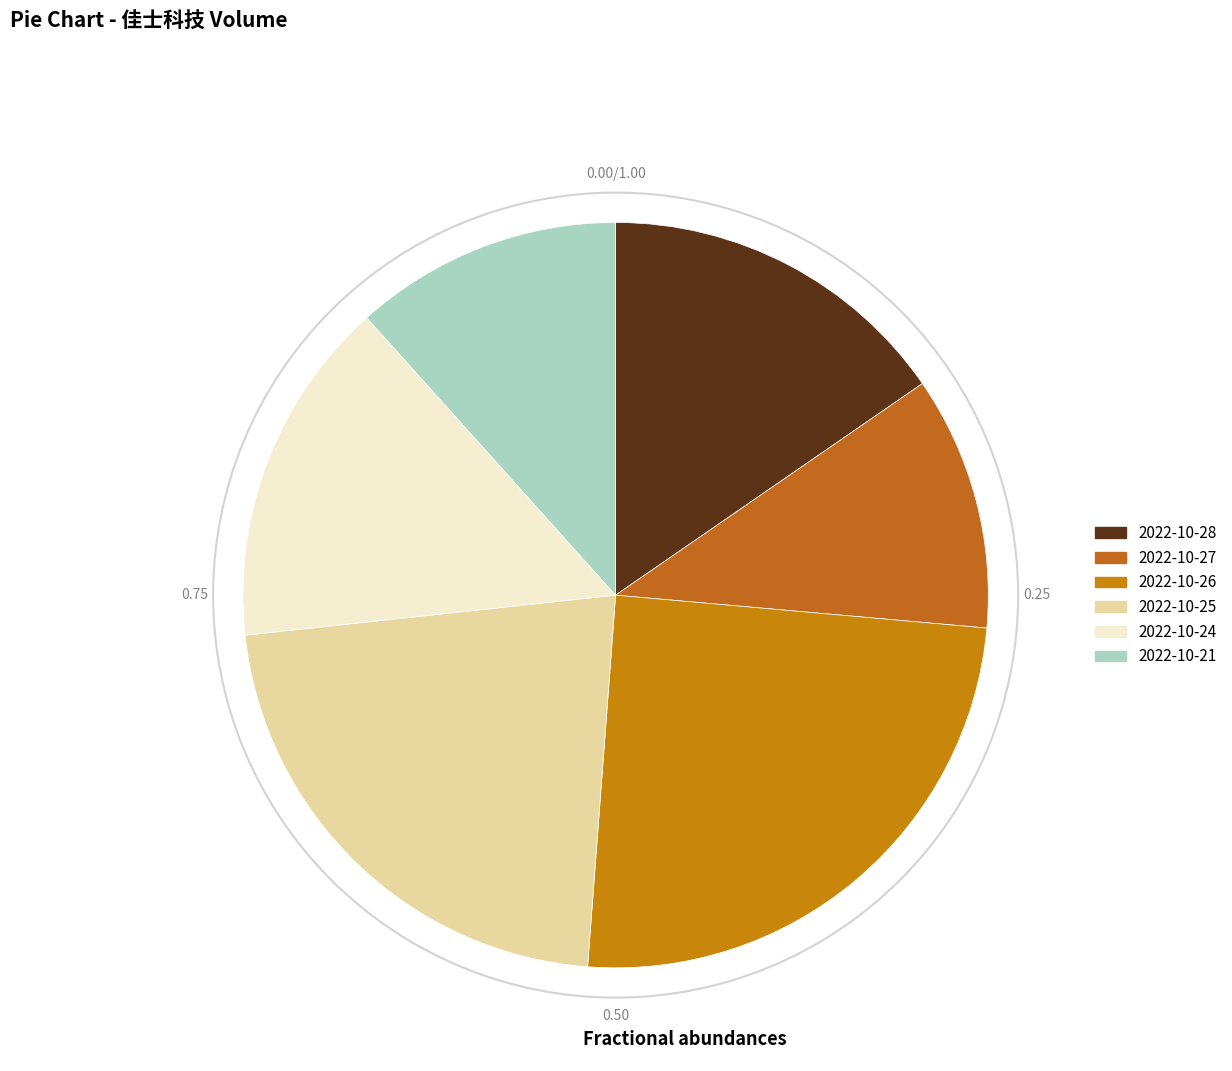

True or false: 2022-10-26 accounts for 25% of the total.

True